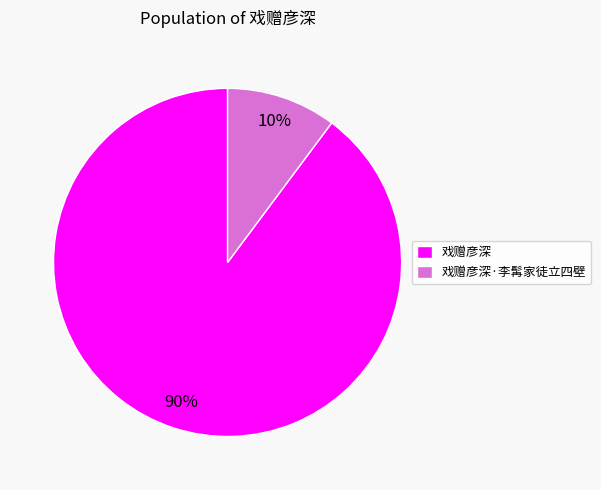

True or false: 戏赠彦深·李髯家徒立四壁 accounts for 2% of the total.

False